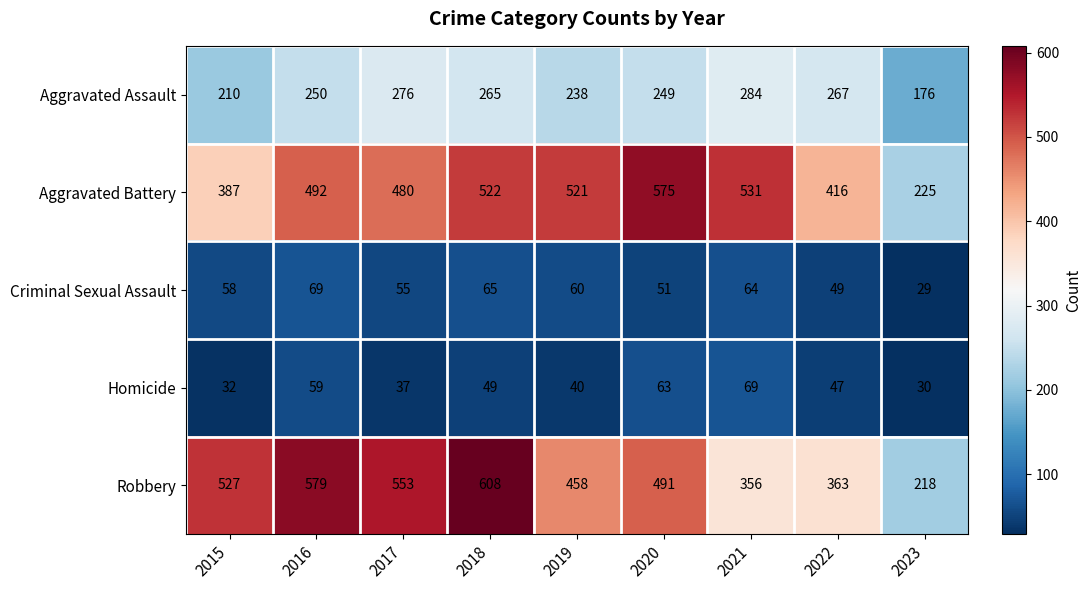

Between 2015 and 2023, which series saw the biggest shift?

Robbery